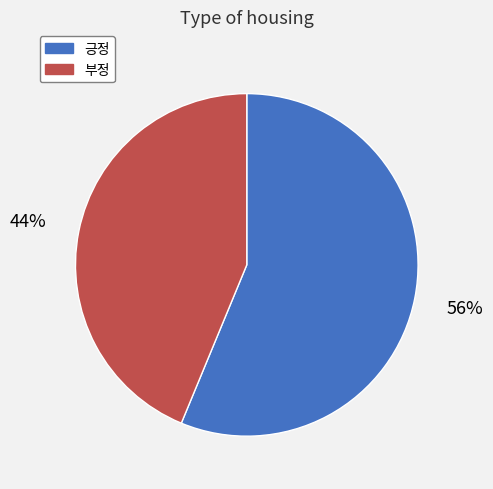

What is the smallest slice in the pie chart?

부정